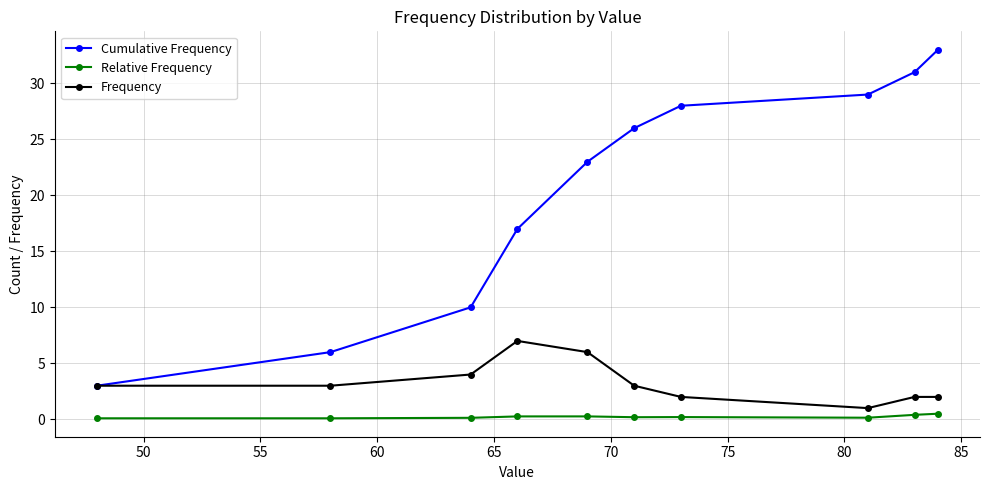

Which series has the widest spread of values?

Cumulative Frequency